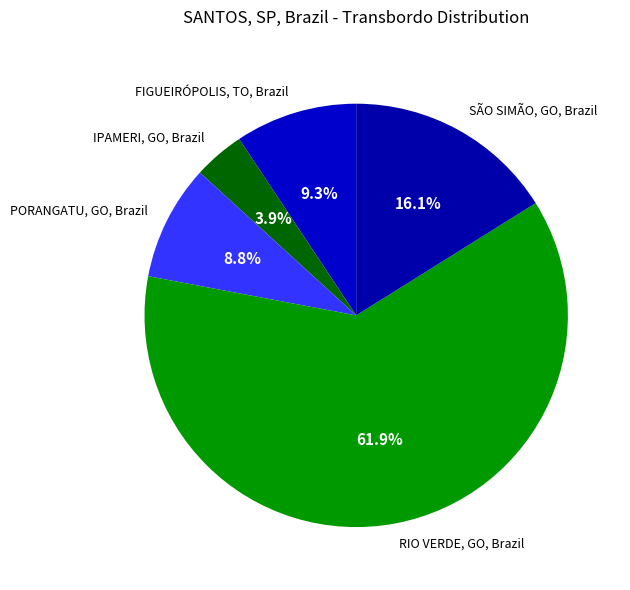

Rank the categories by value from highest to lowest.

RIO VERDE, GO, Brazil, SÃO SIMÃO, GO, Brazil, FIGUEIRÓPOLIS, TO, Brazil, PORANGATU, GO, Brazil, IPAMERI, GO, Brazil